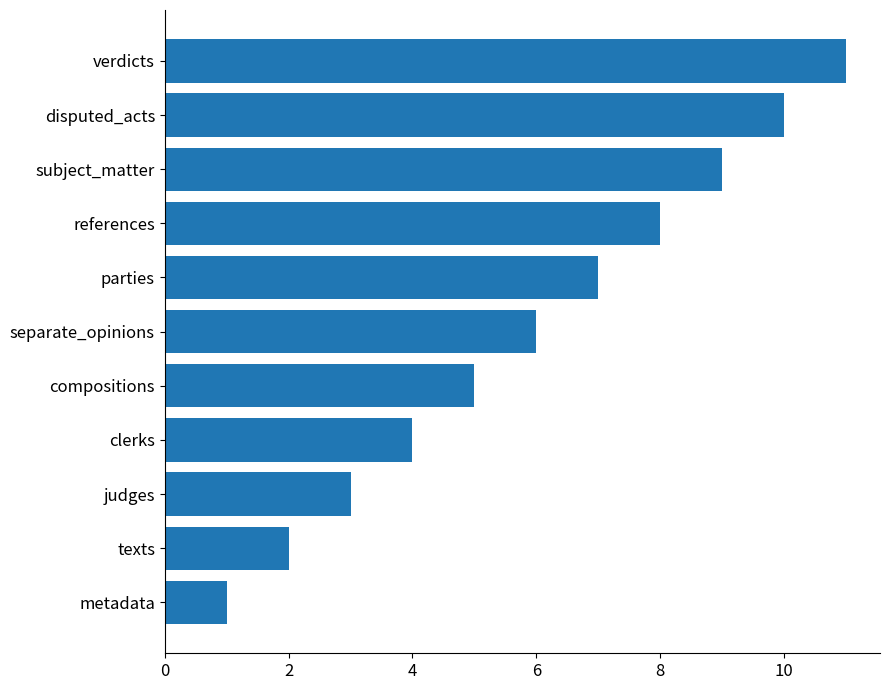

What is the difference between the maximum and minimum values?

10